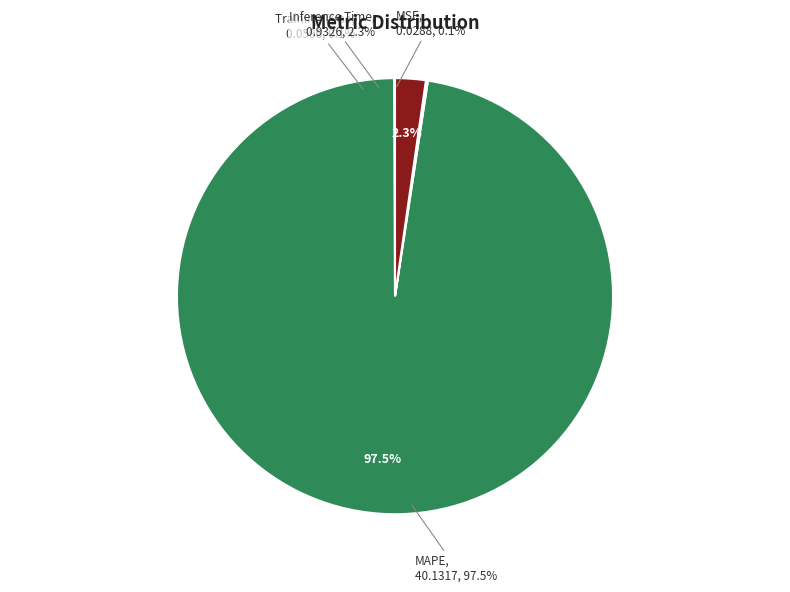

To the nearest percent, what portion does MAPE represent?

98%